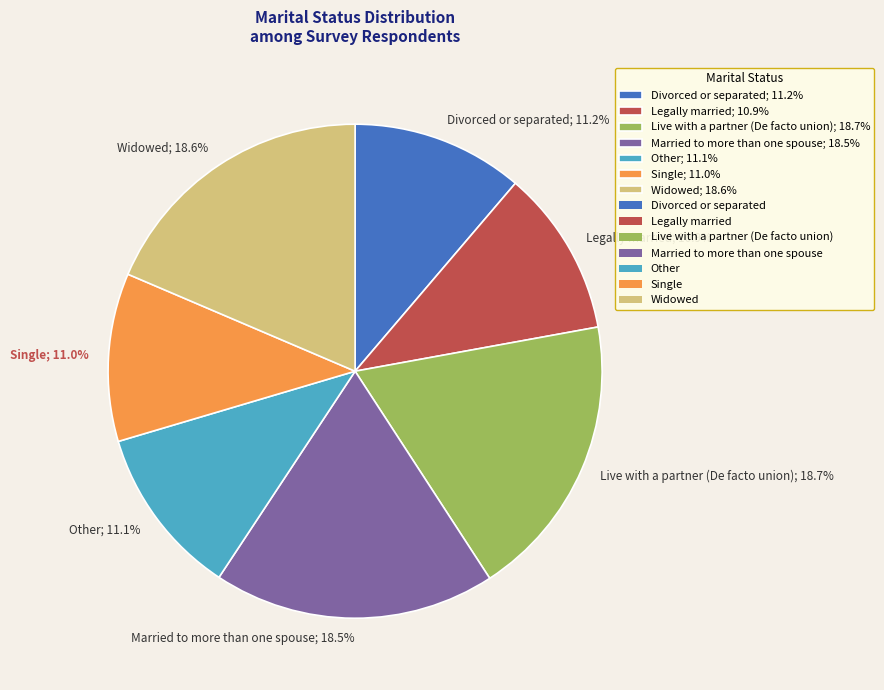

Does any single category account for the majority?

No